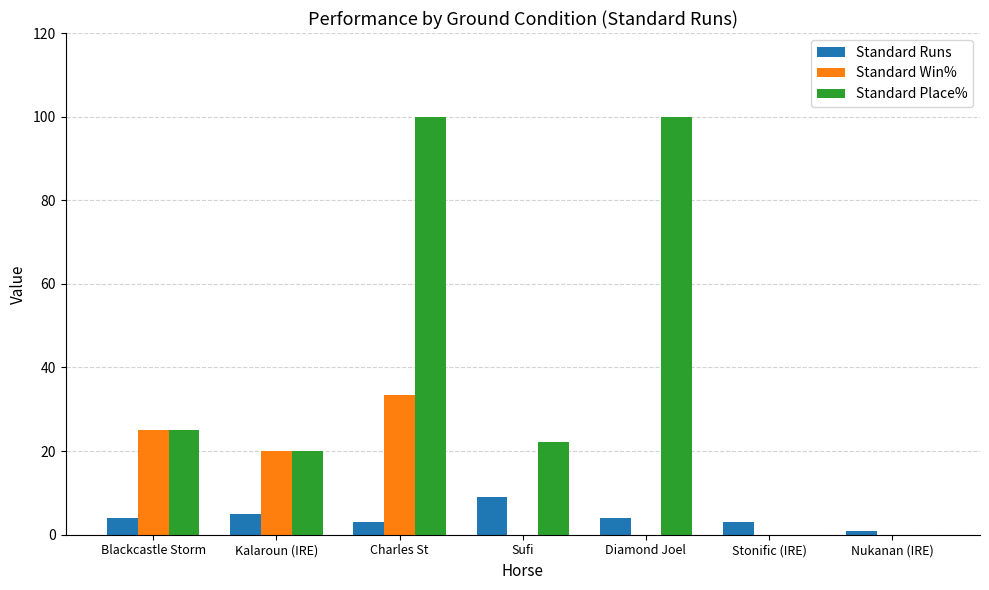

What is the approximate value of Standard Place% at Charles St?

100.0